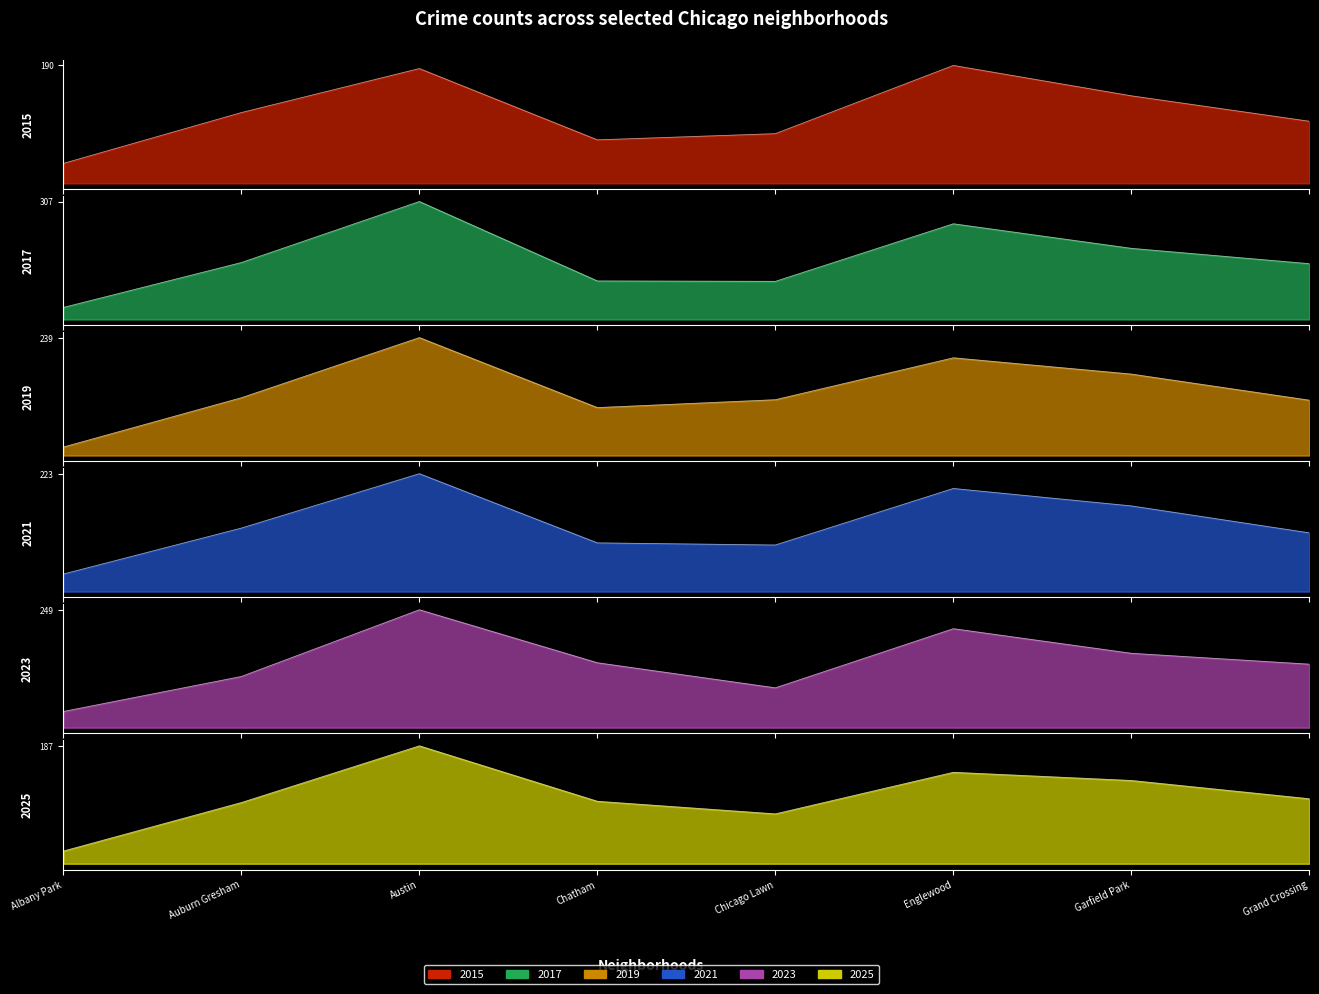

True or false: 2015 and 2021 intersect in this chart.

False